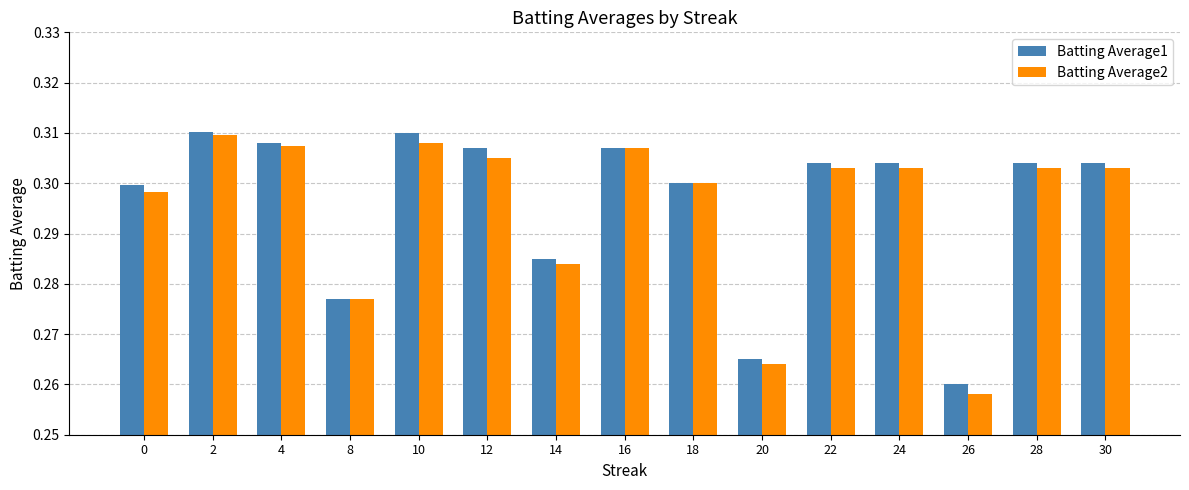

How many bars are there in total?

30